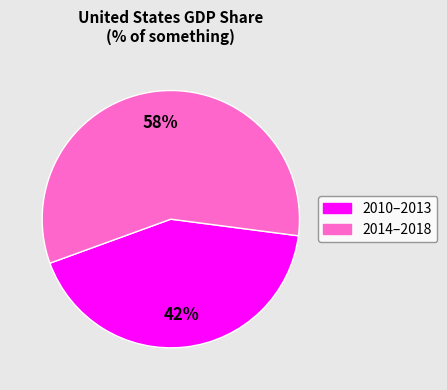

To the nearest percent, what is the average slice percentage?

50%